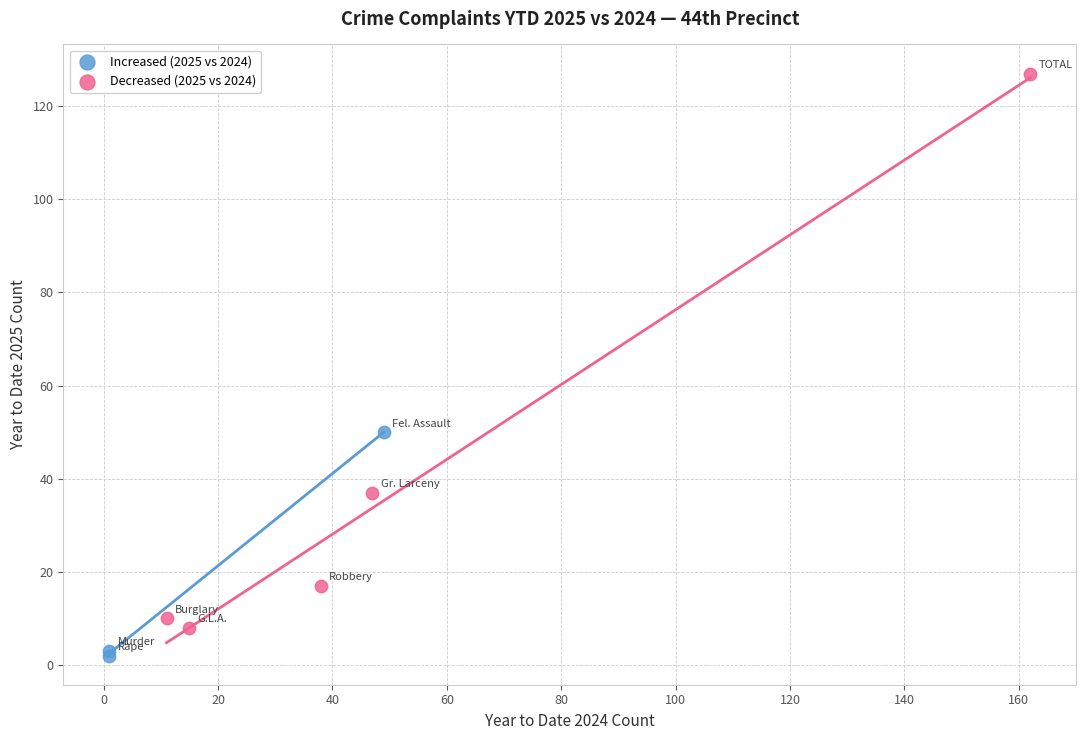

Which series has the largest Y range (max minus min)?

Decreased (2025 vs 2024)